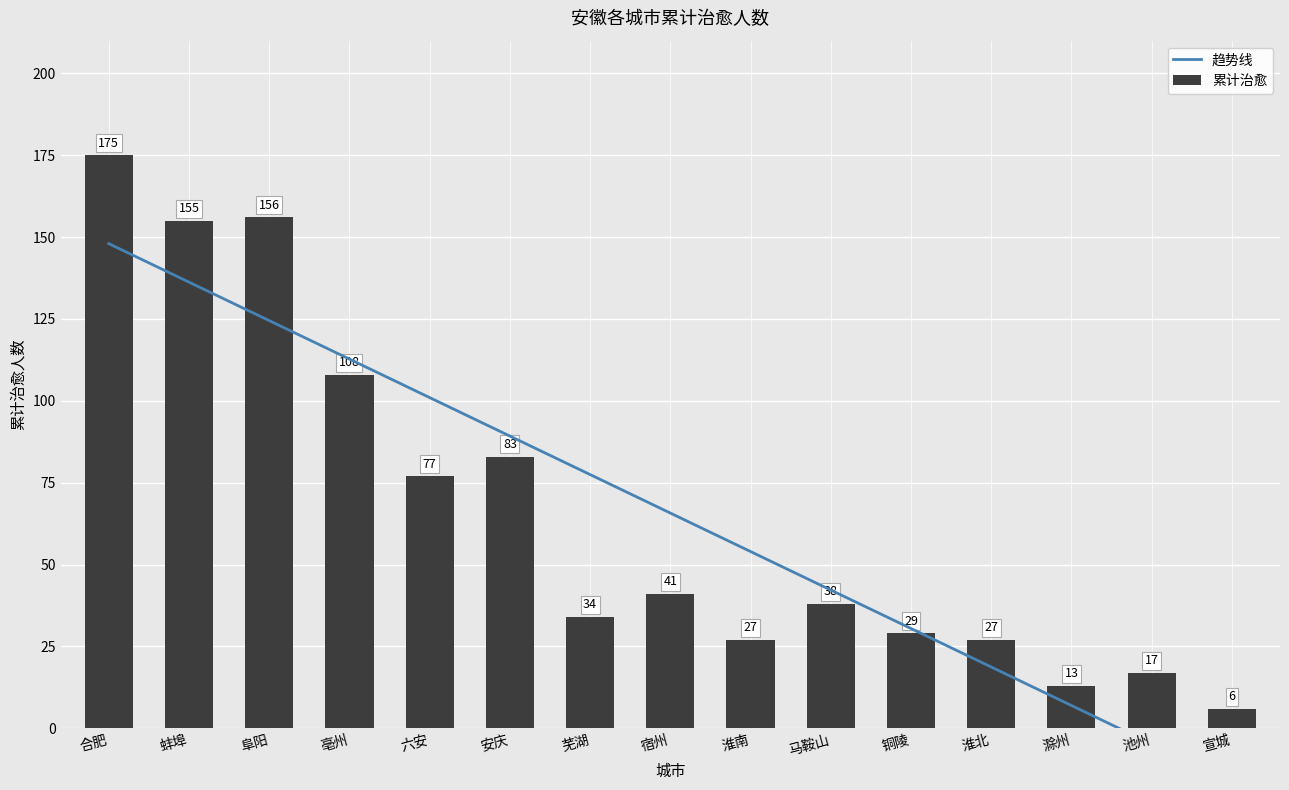

What is the value of the 趋势线 bar at the 8th from the left?

65.7